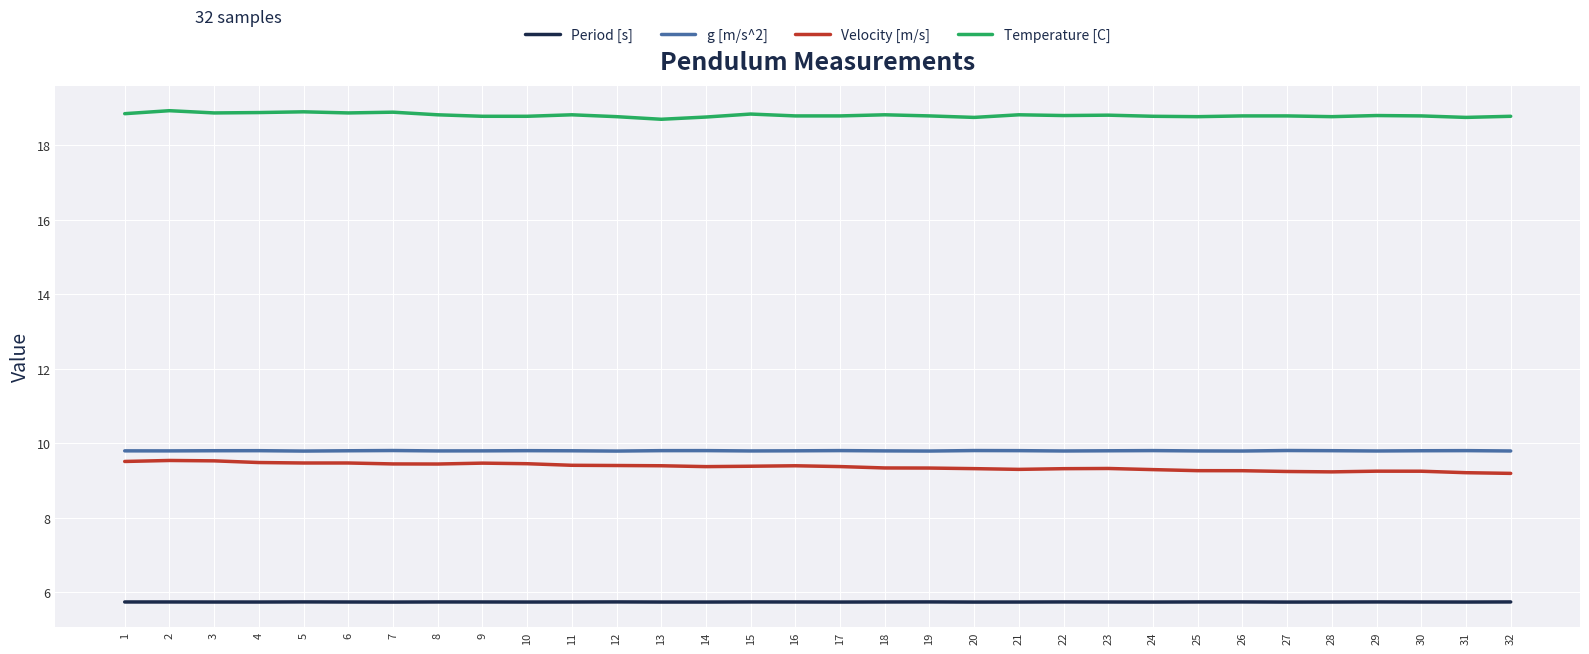

What are all the series names shown in the legend?

Period [s], g [m/s^2], Velocity [m/s], Temperature [C]